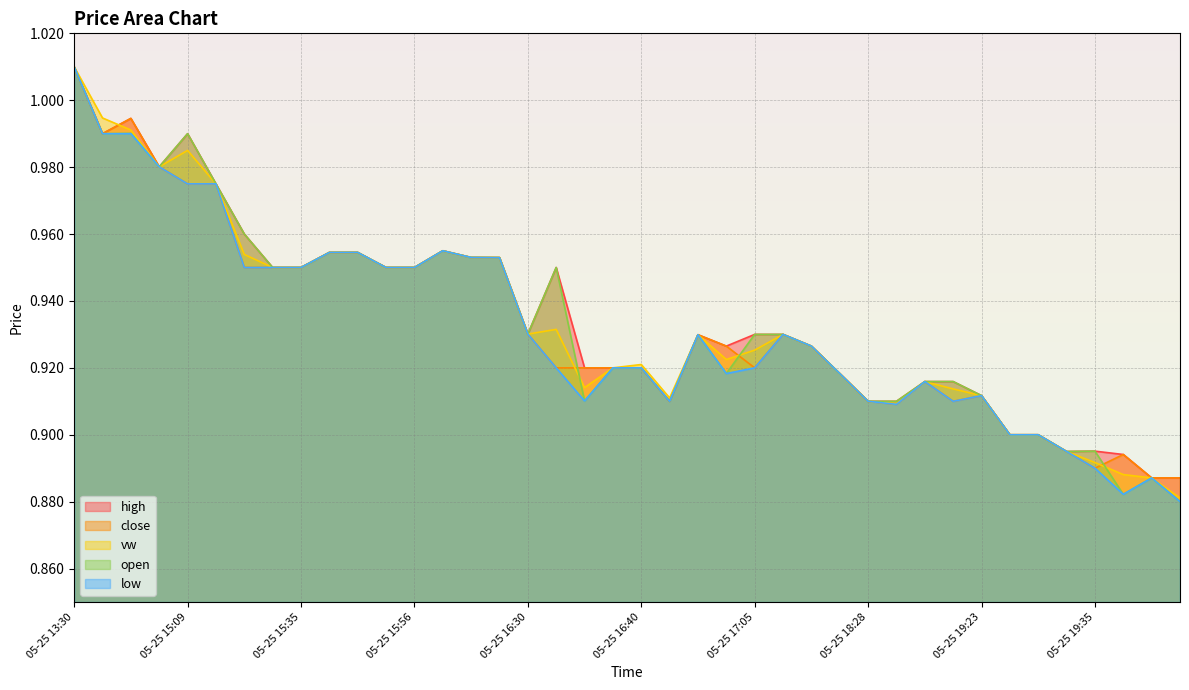

How many lines are shown in the chart?

5